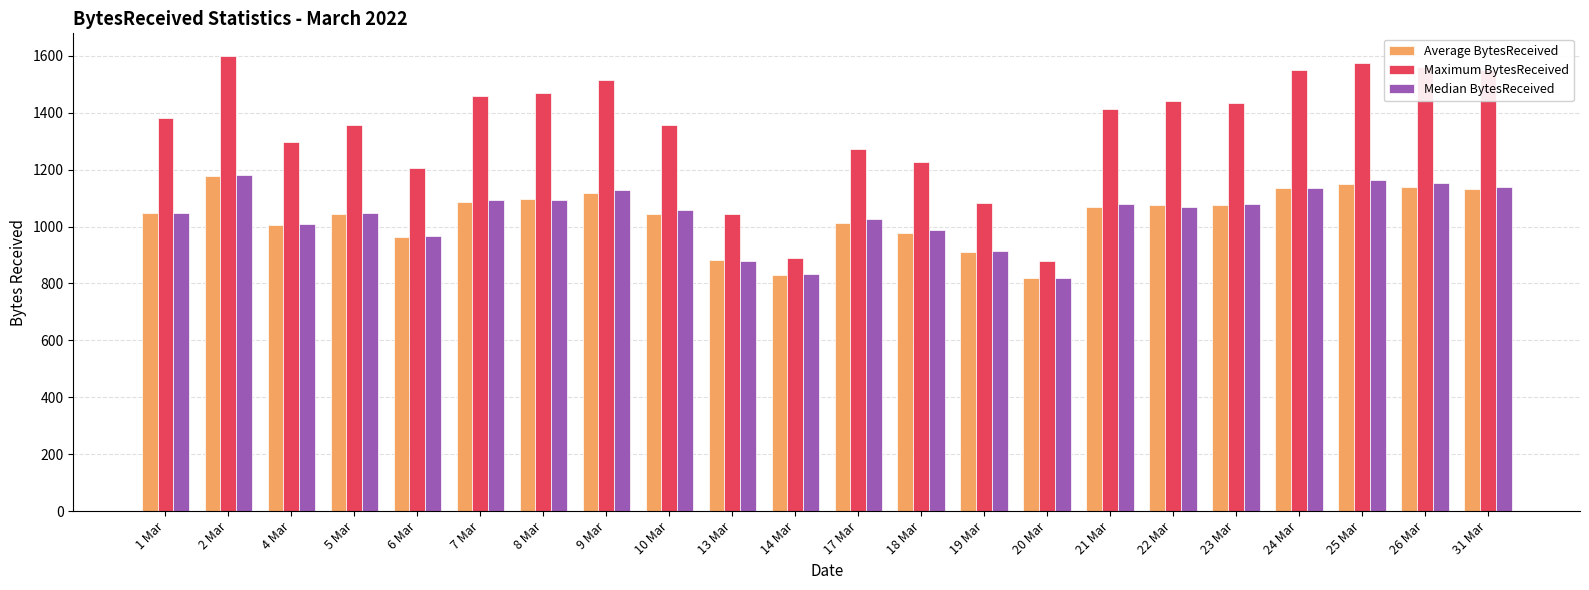

What is the spread (max minus min) of values at 10 Mar?

310.7